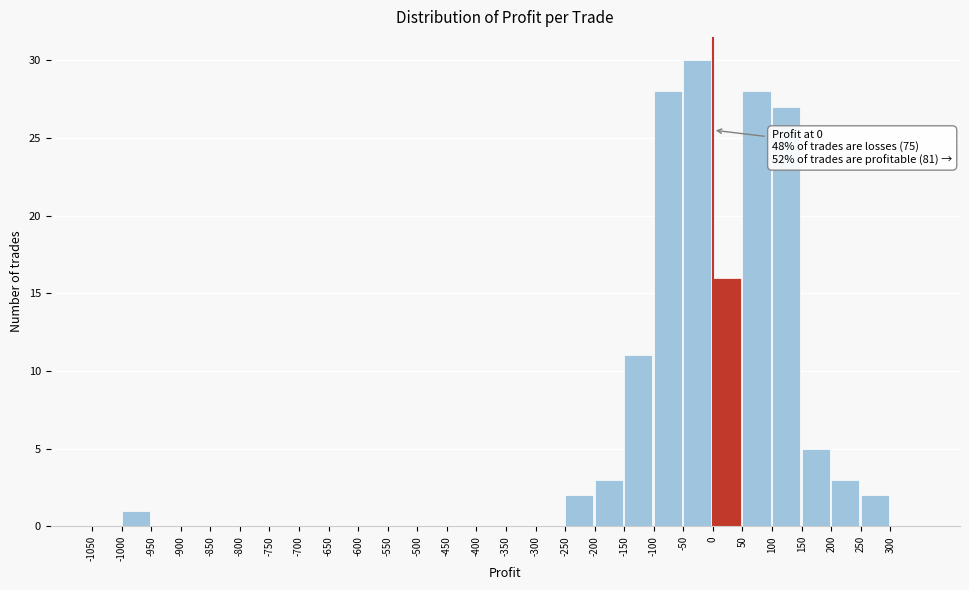

Which range on the x-axis has the tallest bar?

-50 to 0